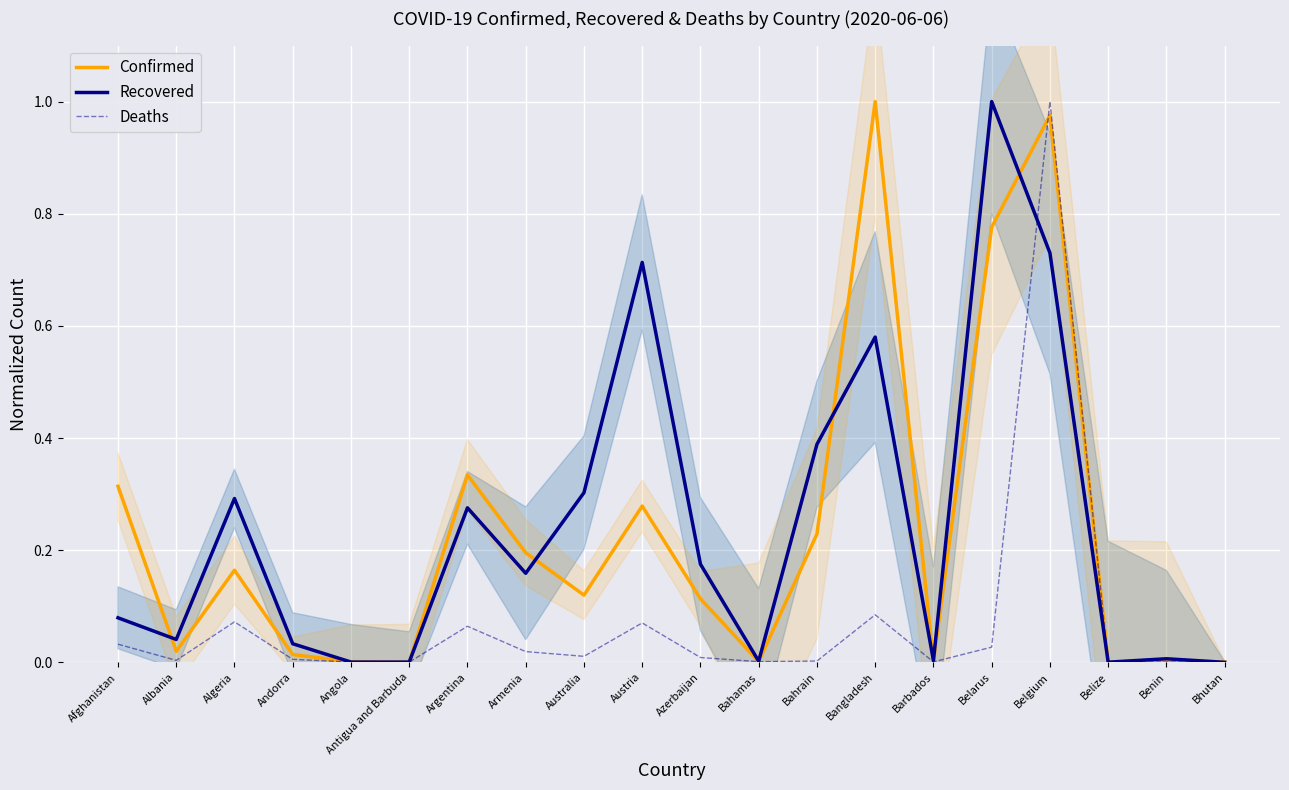

At Algeria, list the series in order from smallest to largest.

Deaths, Confirmed, Recovered